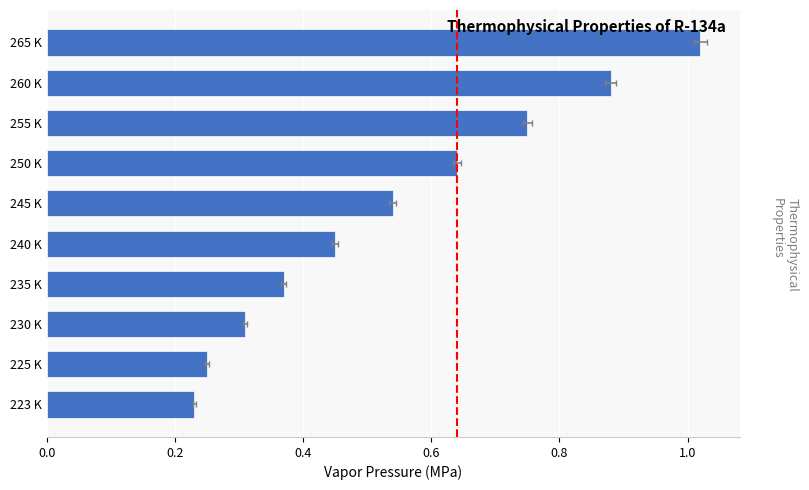

Between 260 K and 230 K, which is larger?

260 K